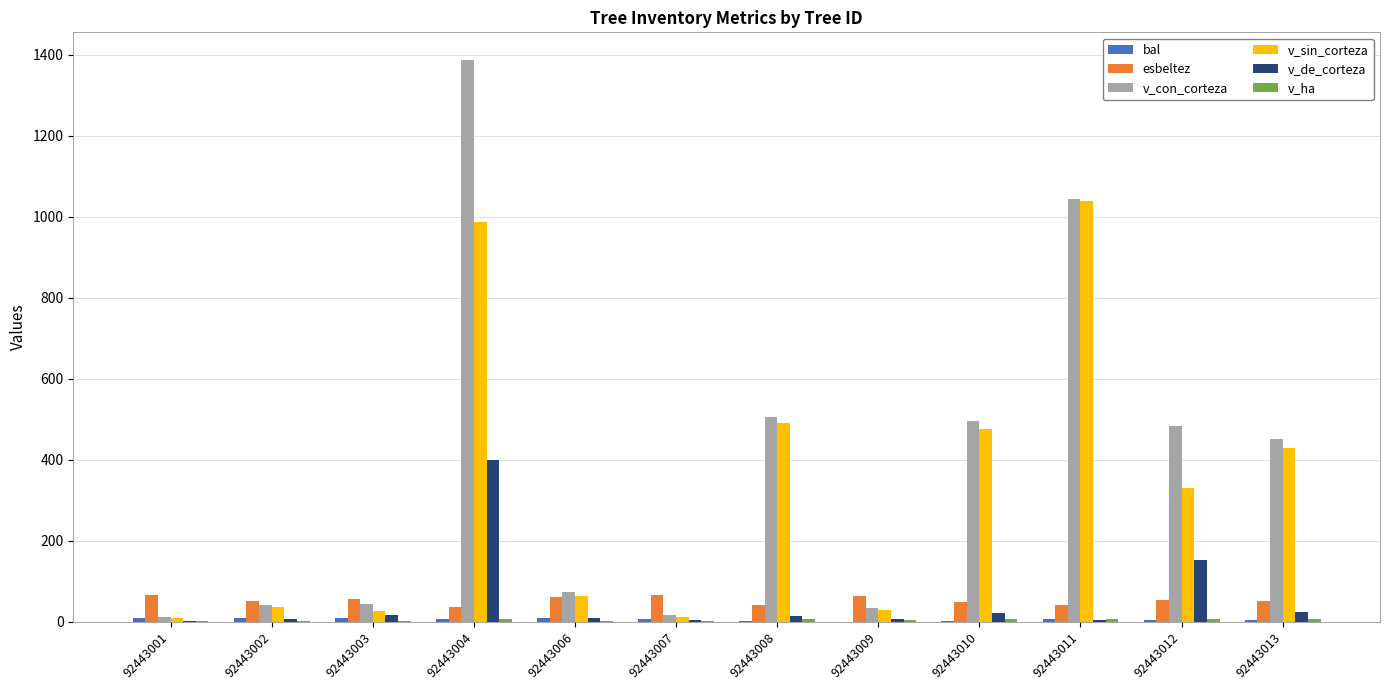

What is the maximum value for v_con_corteza?

1385.6